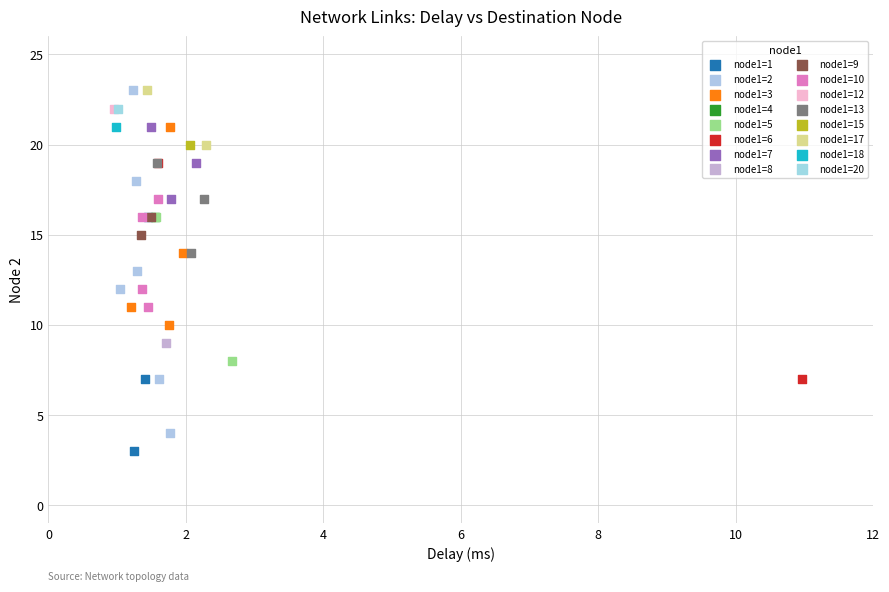

What are all the series names shown in the legend?

node1=1, node1=2, node1=3, node1=4, node1=5, node1=6, node1=7, node1=8, node1=9, node1=10, node1=12, node1=13, node1=15, node1=17, node1=18, node1=20